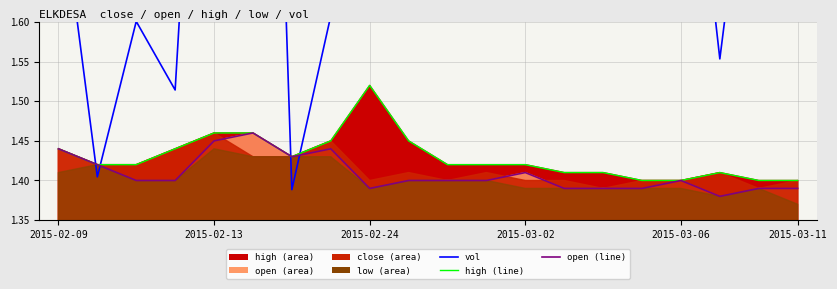

What position from the left is 11?

12